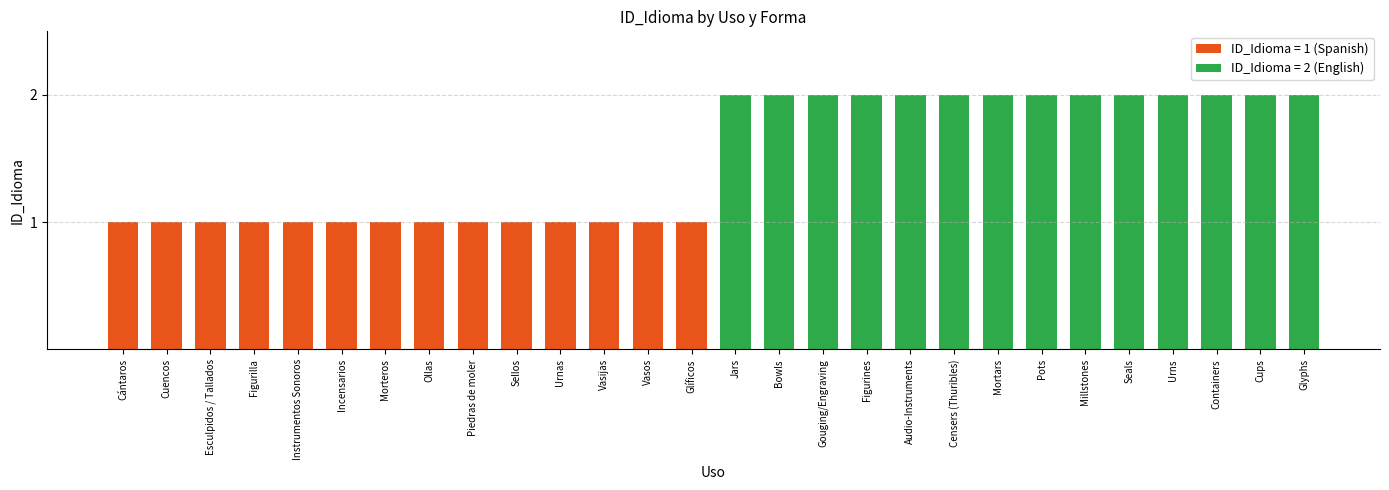

What is the difference between the maximum and minimum values?

1